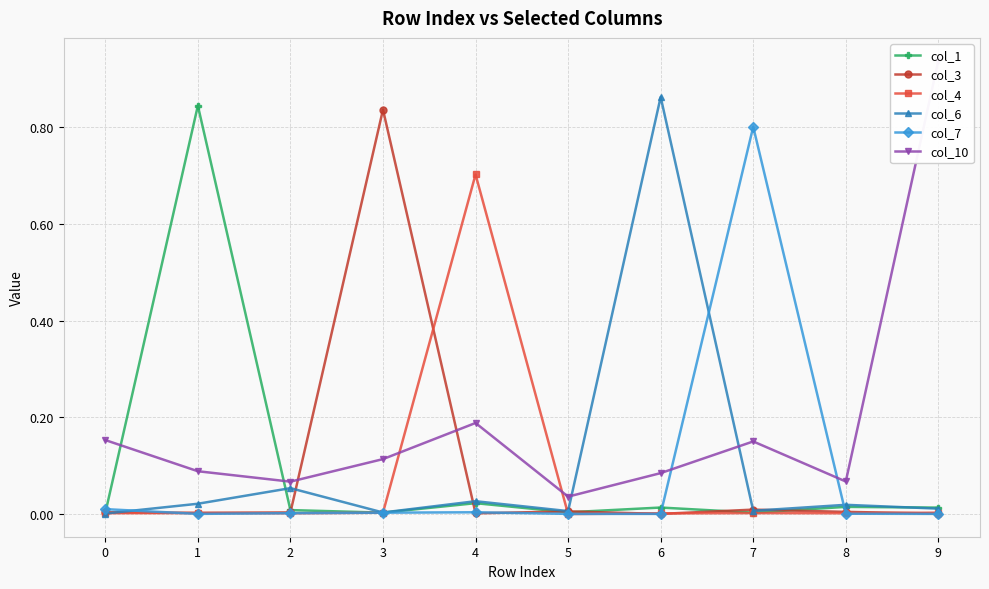

Where do col_4 and col_7 first cross each other?

0 and 1